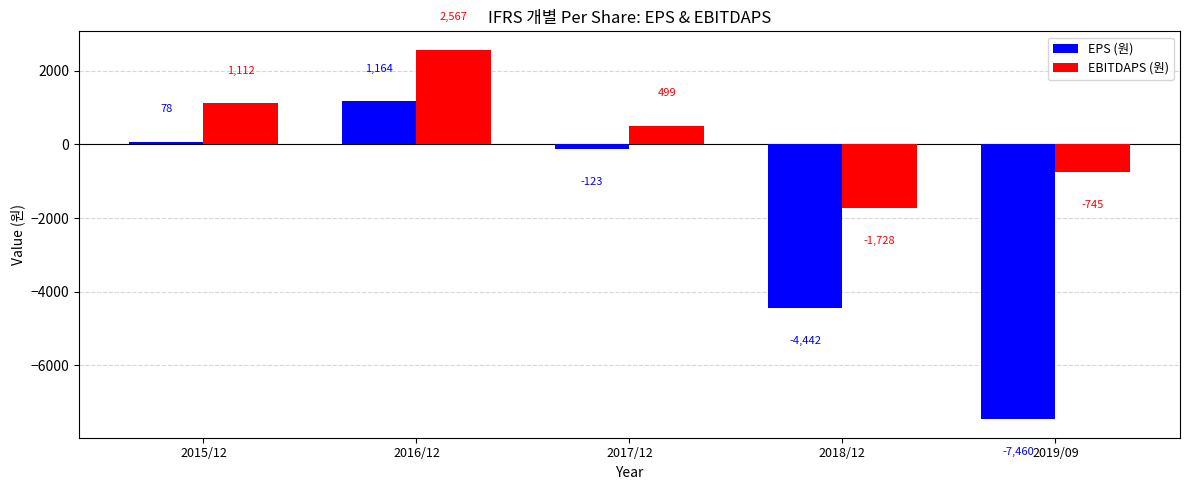

How many data points in EBITDAPS (원) are less than 499?

2